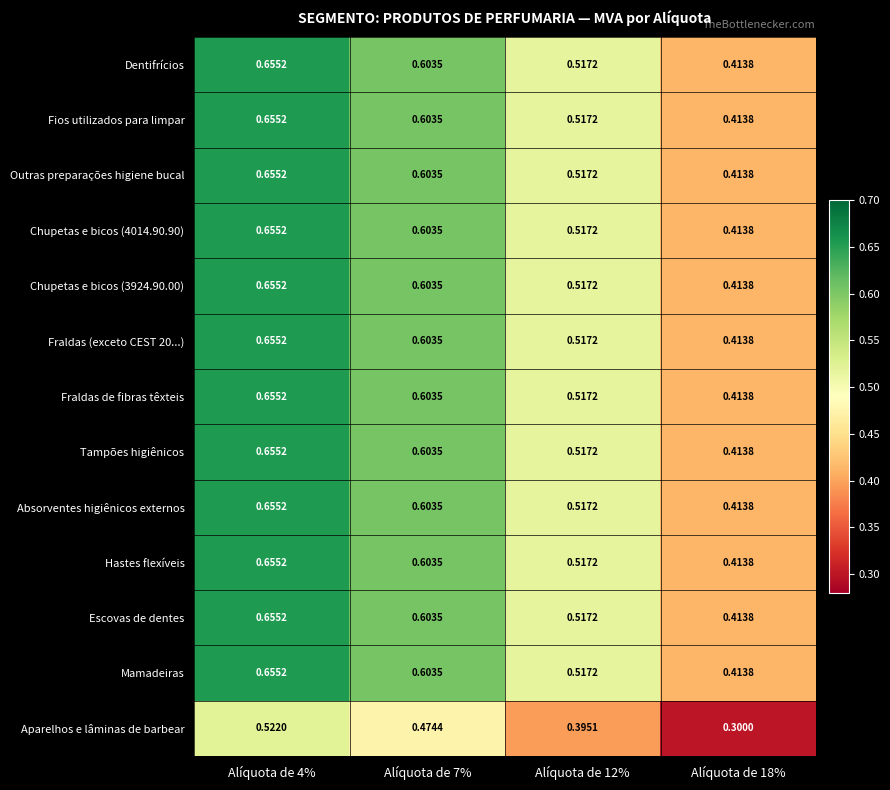

Is the value of Outras preparações higiene bucal at Alíquota de 12% greater than the value of Absorventes higiênicos externos at Alíquota de 7%?

No